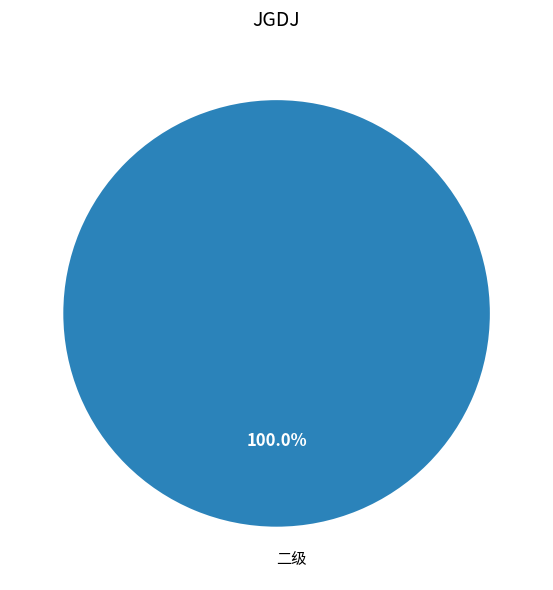

Does any single category account for the majority?

Yes